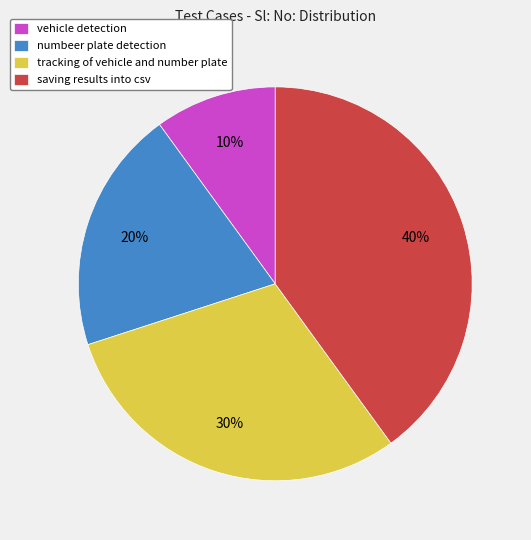

The saving results into csv slice represents 40% of the pie. True or false?

True